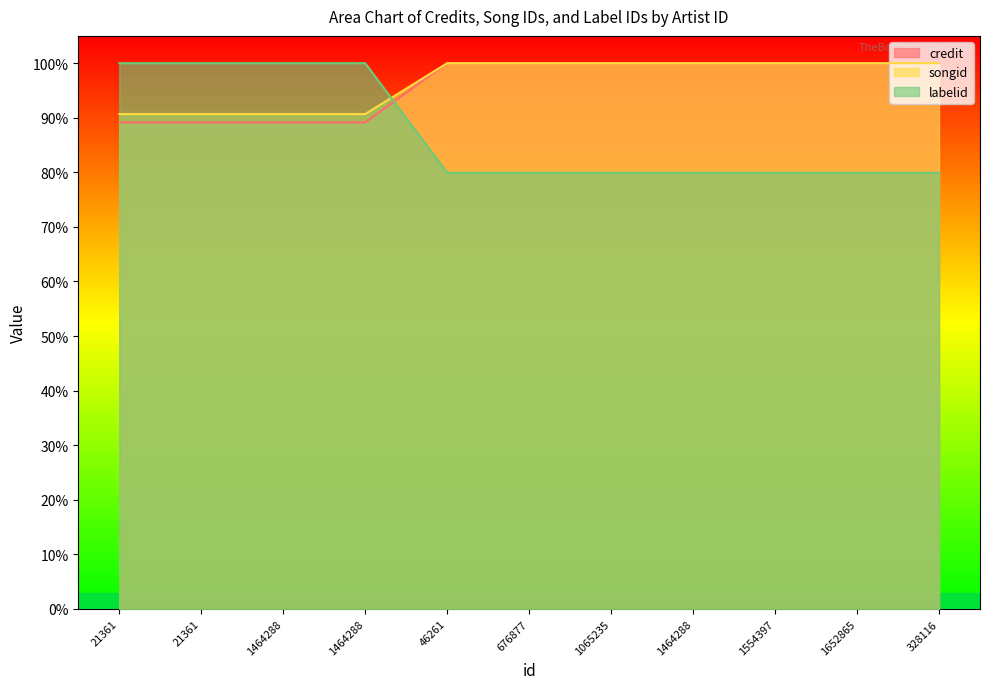

True or false: credit has a value of 0.8 at 328116.

True